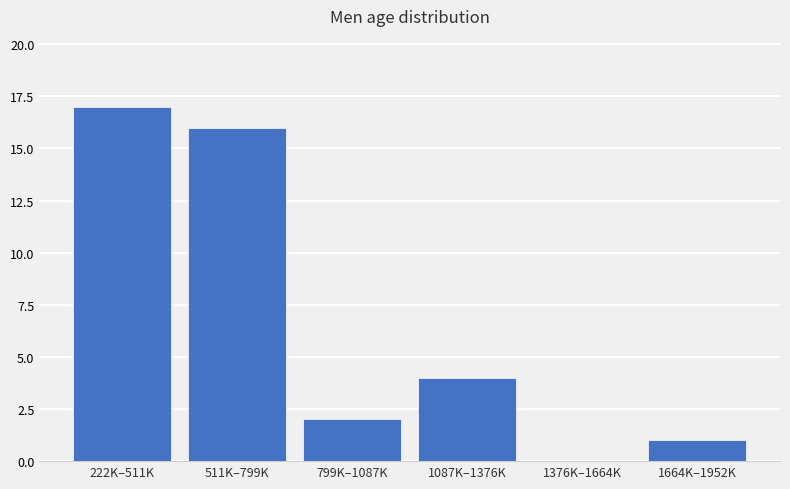

Reading left to right, what are all the values shown in this chart?

222K–511K=17	511K–799K=16	799K–1087K=2	1087K–1376K=4	1376K–1664K=0	1664K–1952K=1